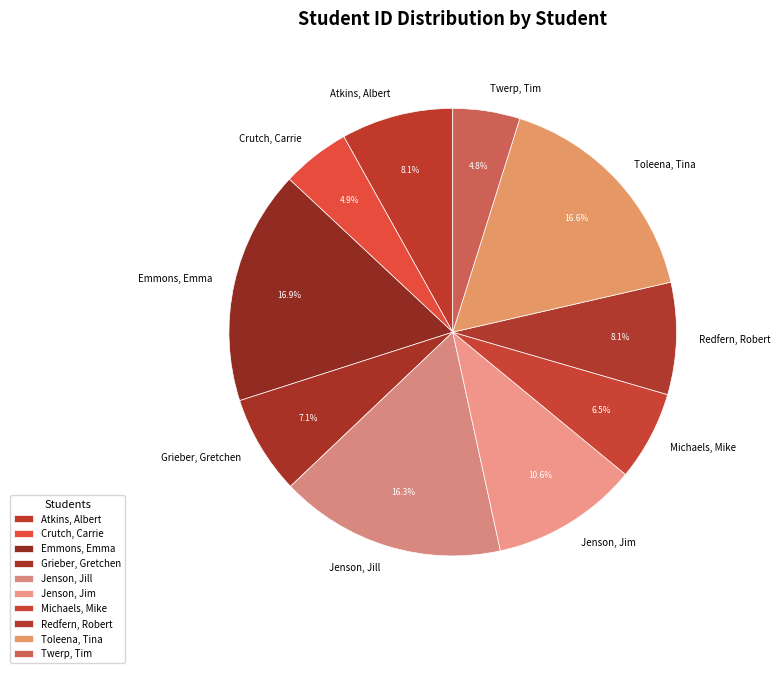

Combined, what portion of the pie is Jenson, Jim and Toleena, Tina?

27.2%